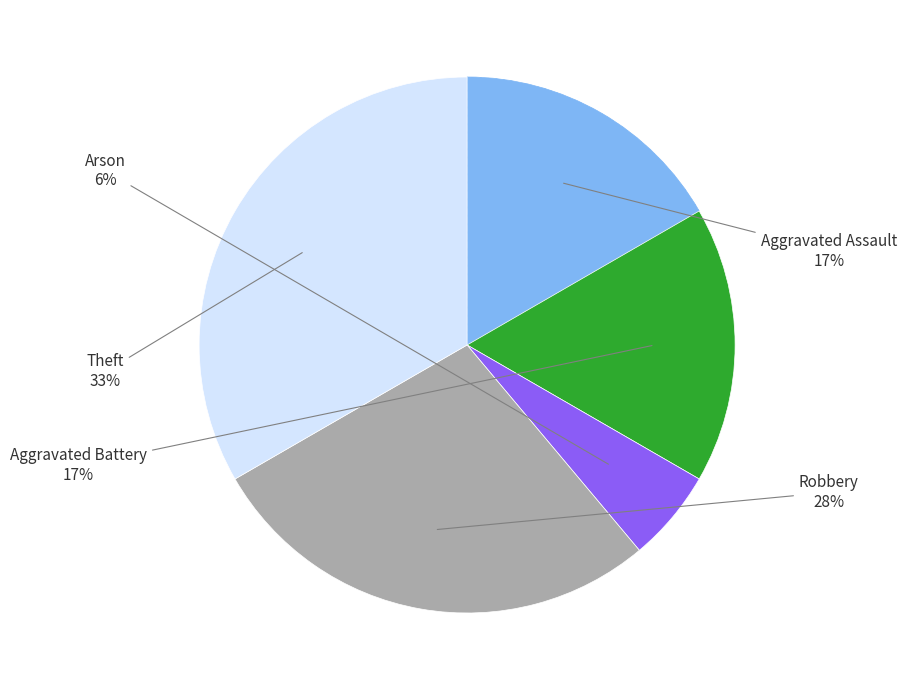

Does any single category account for the majority?

No